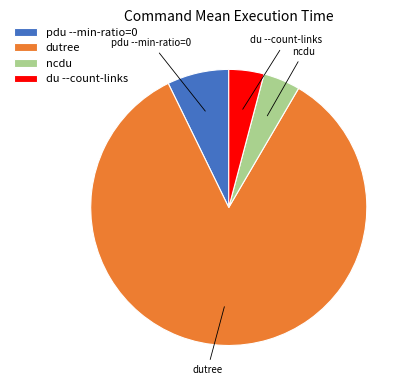

Which has a higher value, dutree or du --count-links?

dutree